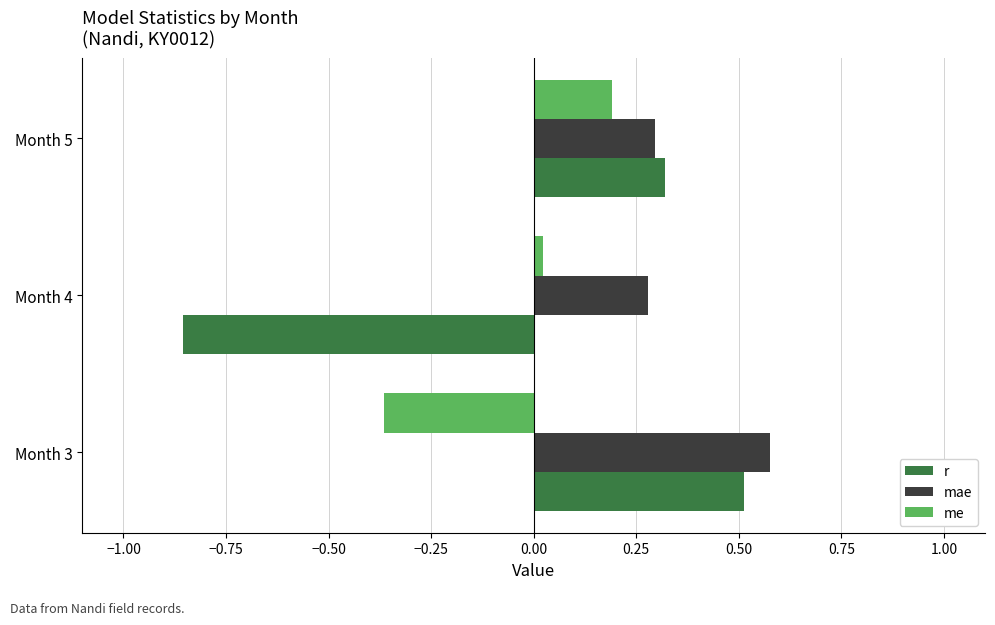

True or false: me has a value of -0.5 at Month 3.

False